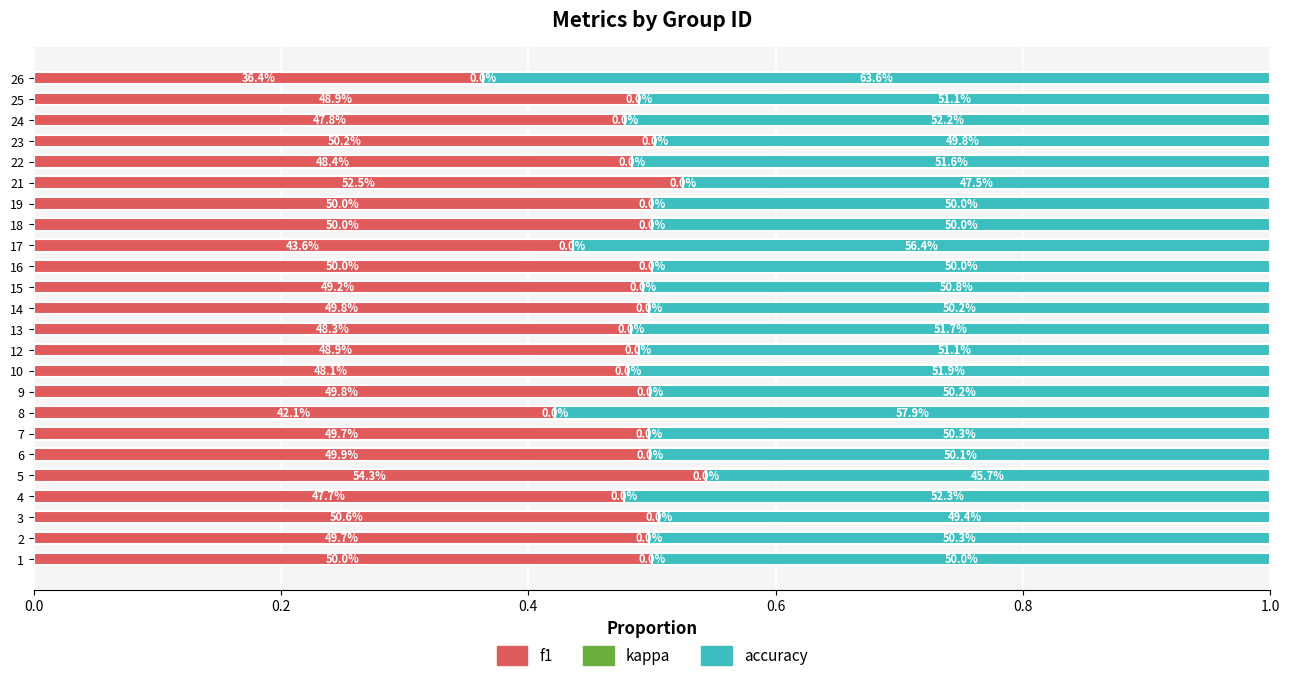

Which series has the widest spread of values?

f1